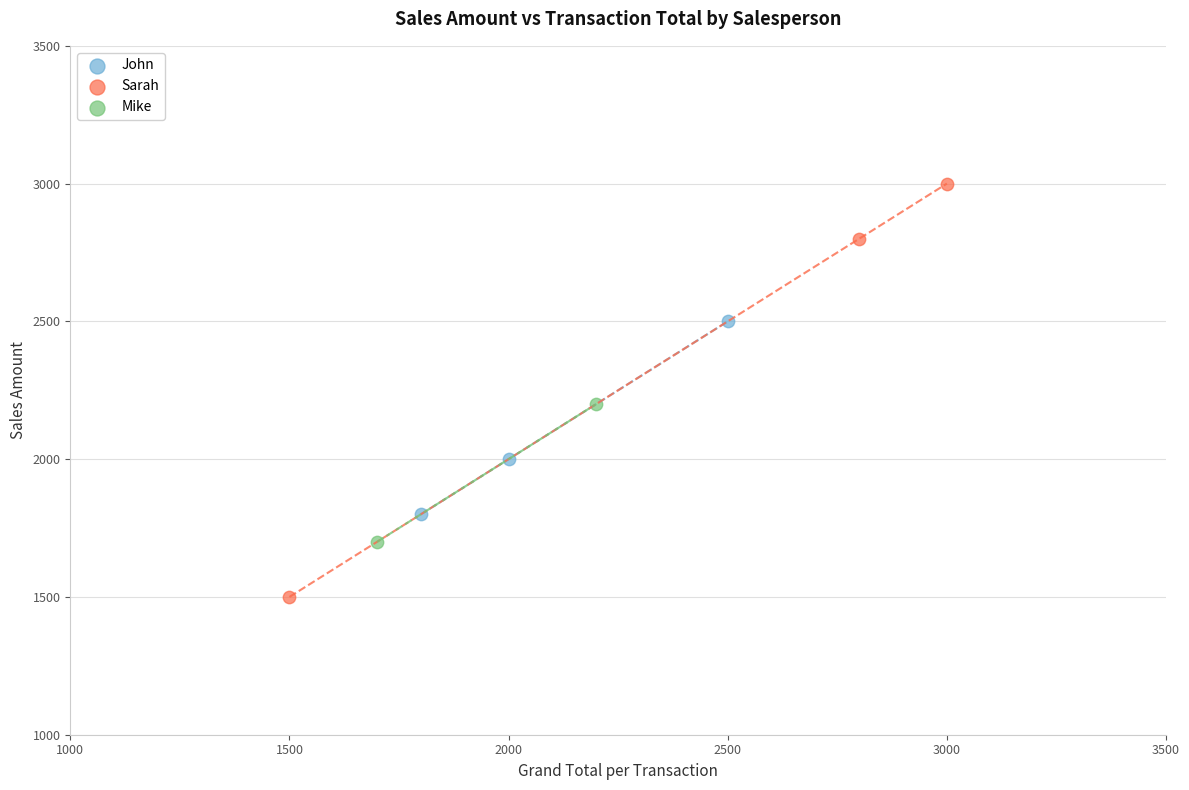

What are all the series names shown in the legend?

John, Sarah, Mike